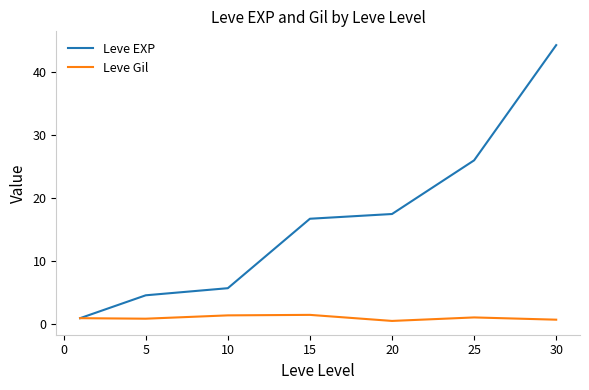

Rank the series by their maximum value, from lowest to highest.

Leve Gil, Leve EXP